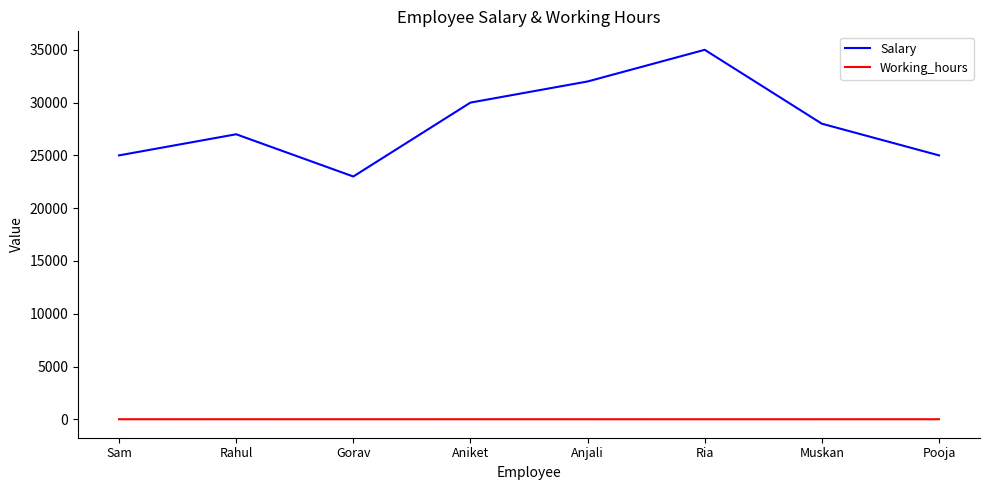

The Salary series shows 11489 at Muskan. True or false?

False